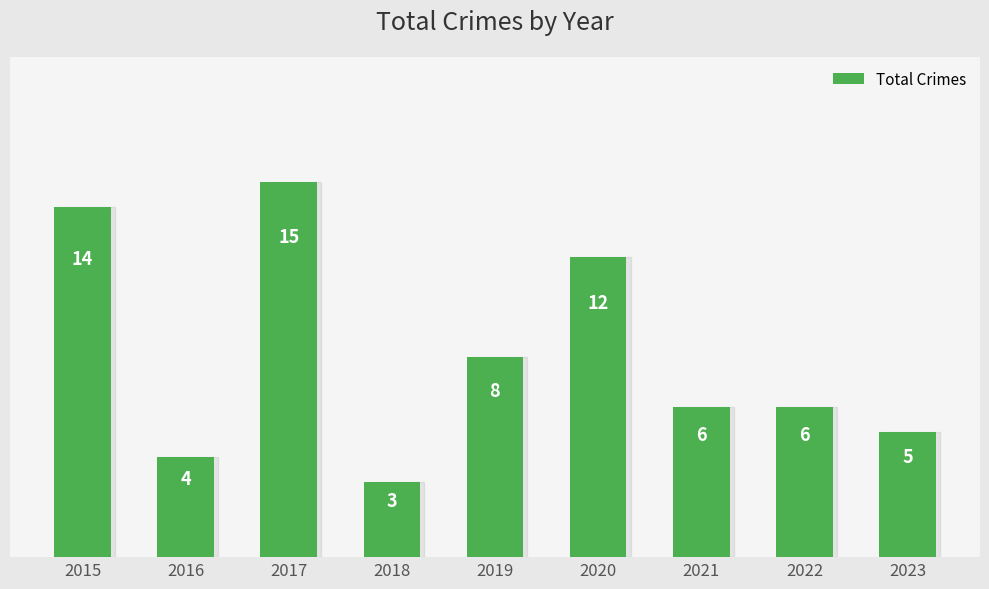

What is the value of the 1st bar from the left?

14